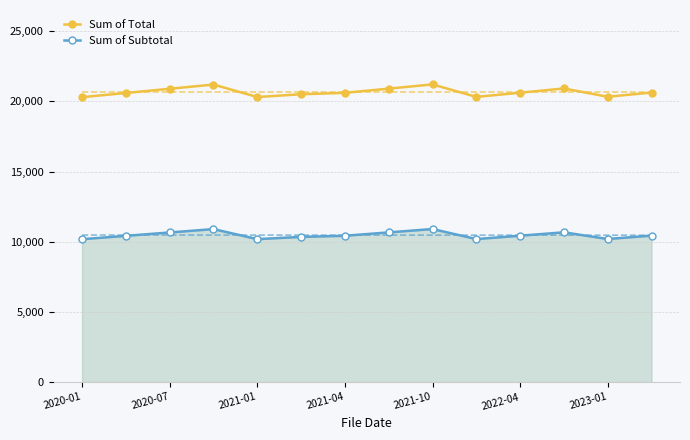

How many categories are shown in the chart?

14